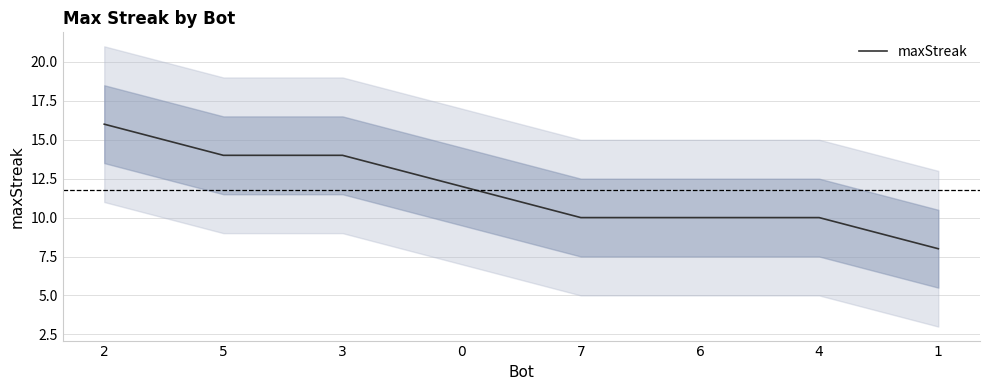

Count the number of categories in the chart.

8